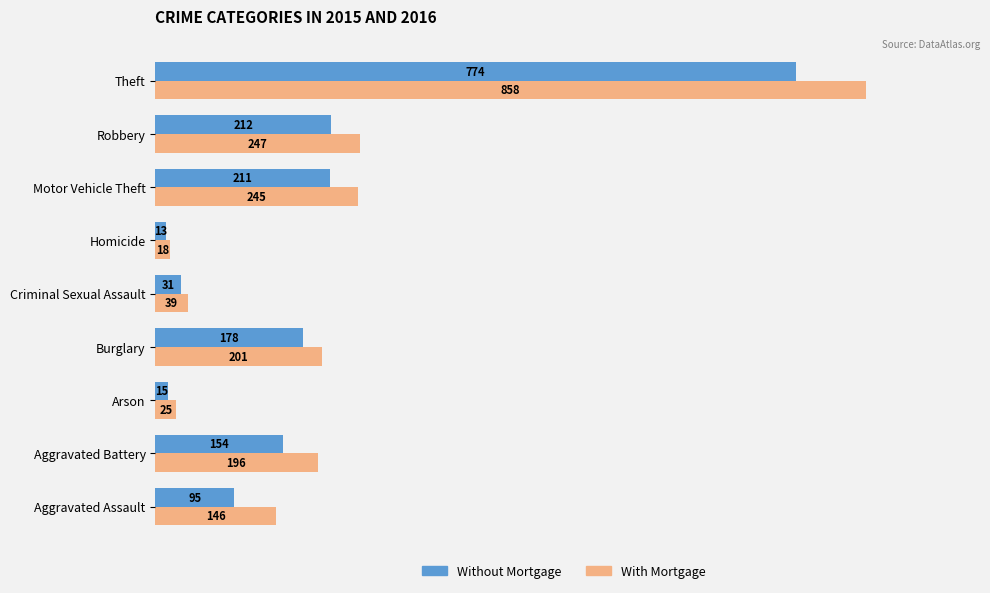

Rank the series by their maximum value, from lowest to highest.

Without Mortgage, With Mortgage